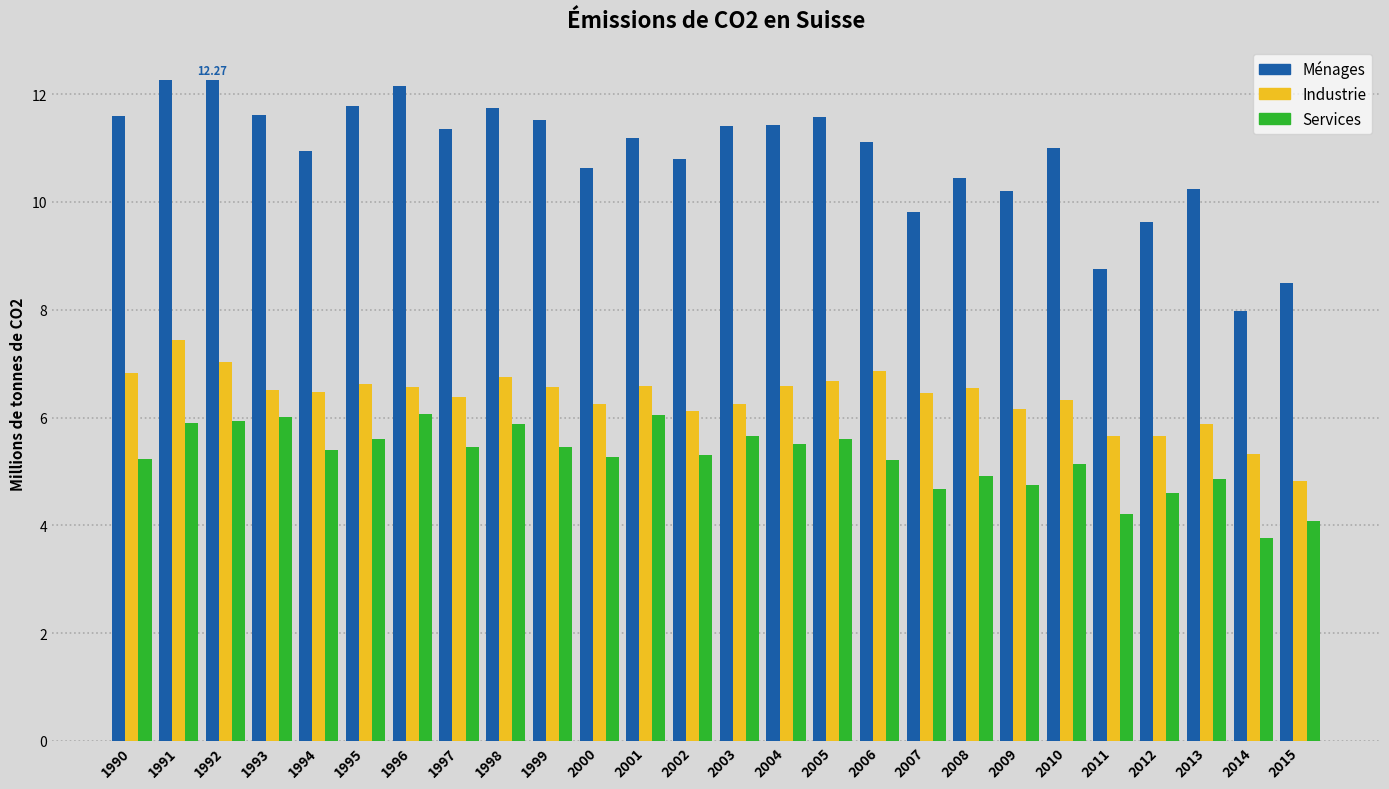

What is the sum of all Industrie values?

165.3